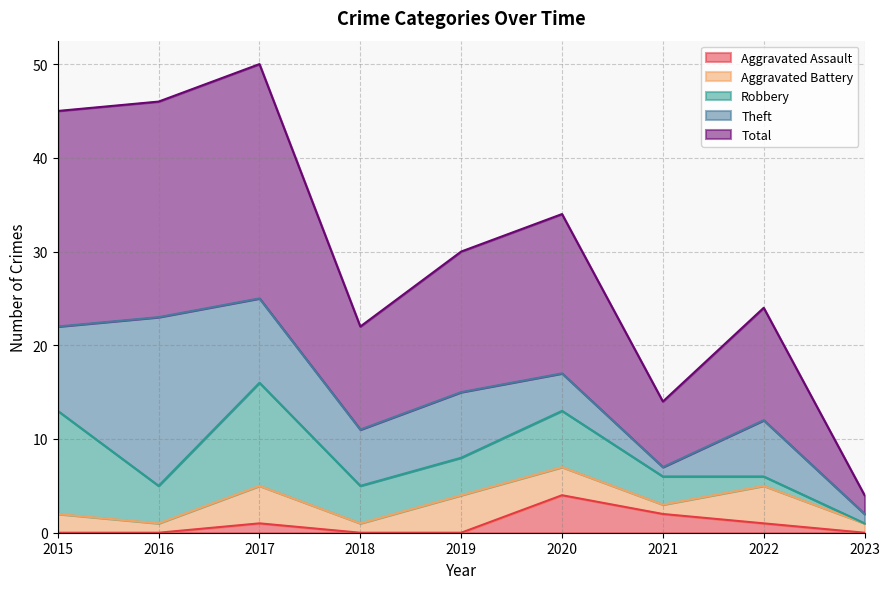

At which label does Total reach its minimum?

2023